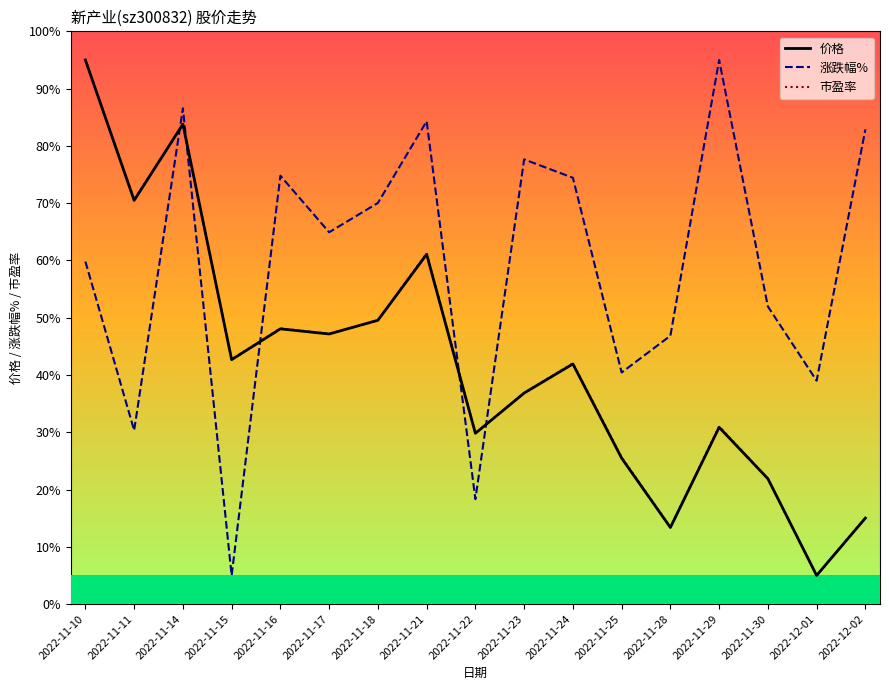

True or false: 涨跌幅% has more than 1 interior local peaks.

True